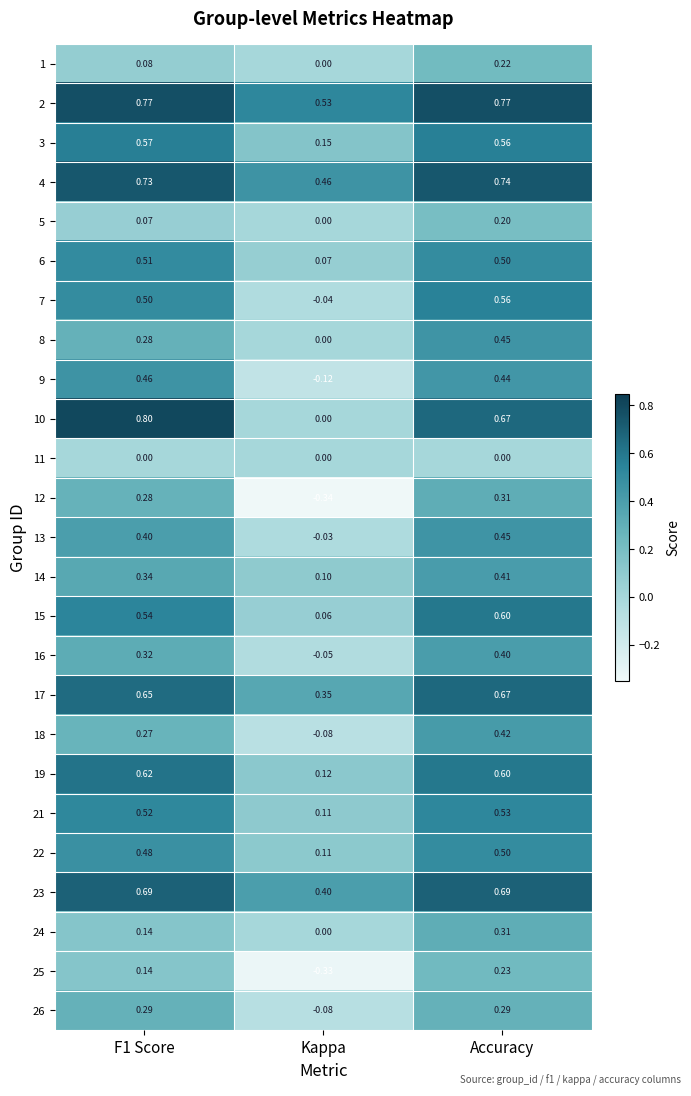

Where is 18 nearest to the value 0?

Kappa